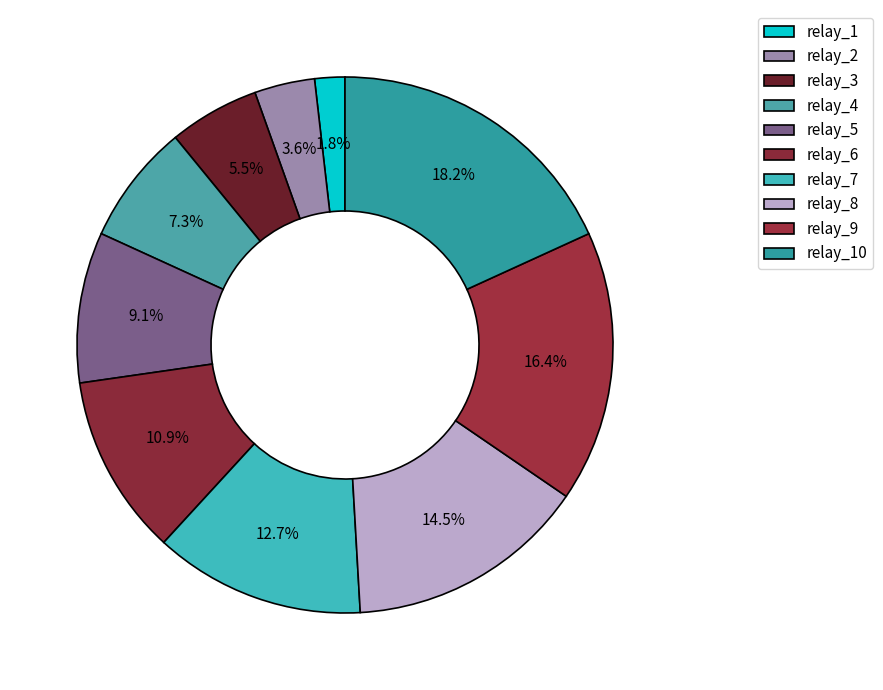

Rank the categories by value from highest to lowest.

relay_10, relay_9, relay_8, relay_7, relay_6, relay_5, relay_4, relay_3, relay_2, relay_1